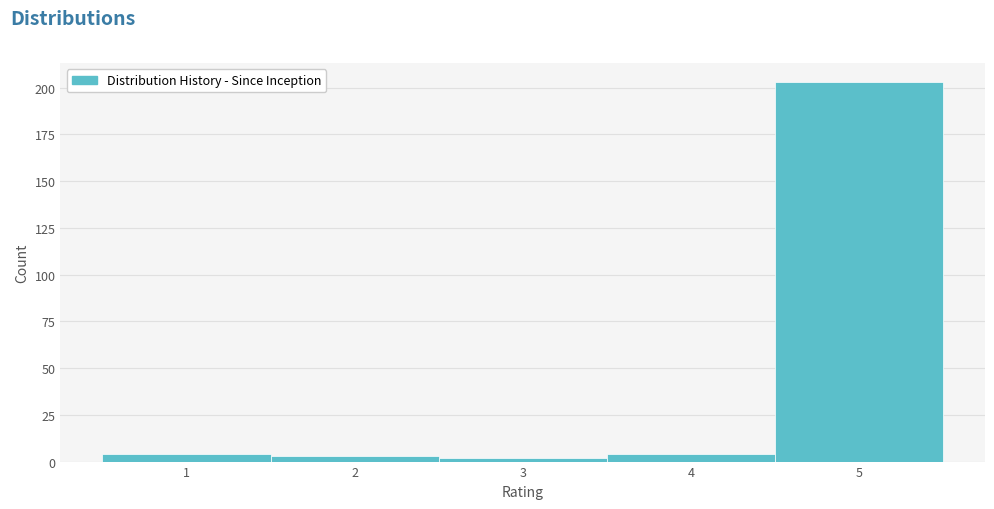

Which range on the x-axis has the tallest bar?

4.5 to 5.5